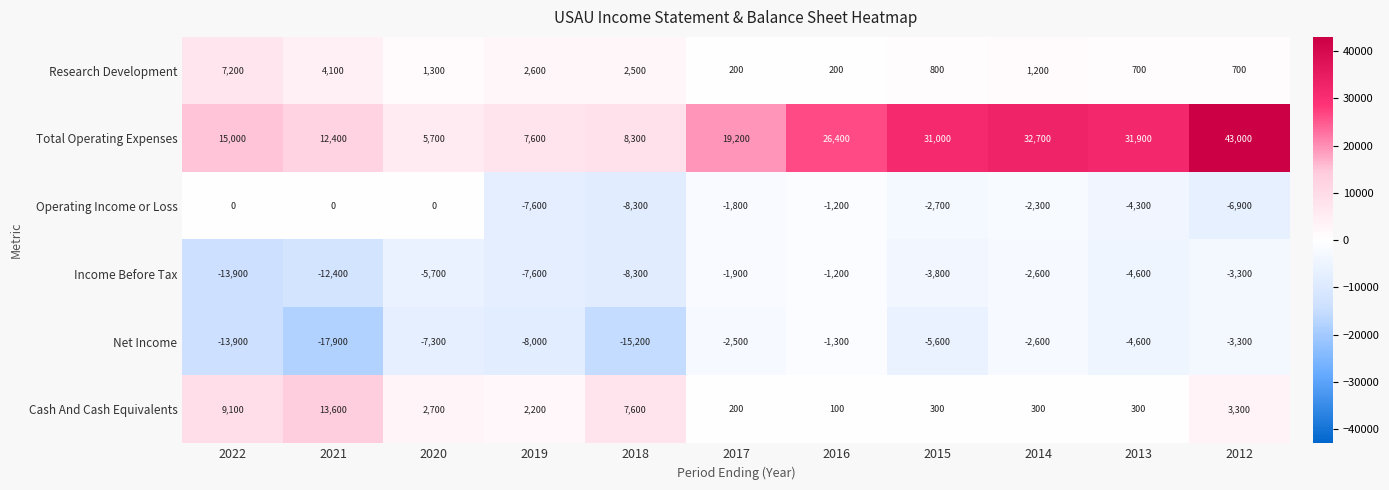

What is the smallest value displayed?

-17900